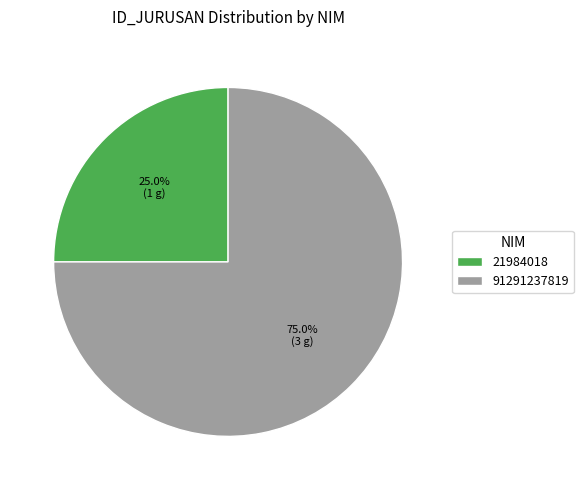

Rank the categories by value from lowest to highest.

21984018, 91291237819